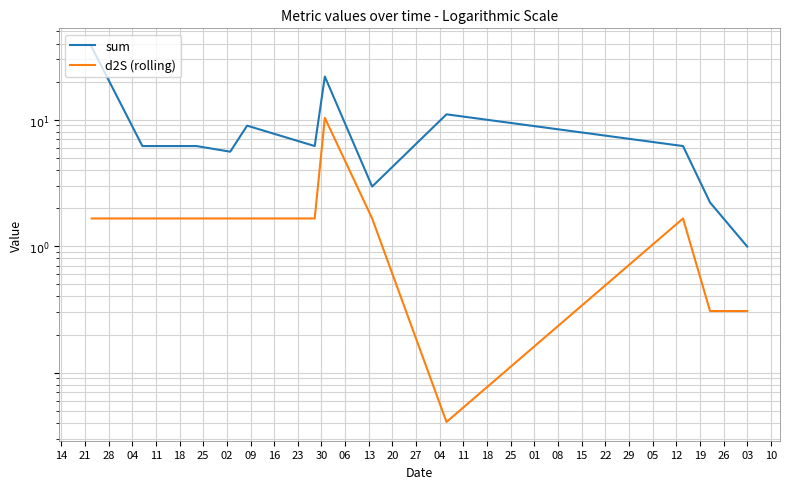

List the series in order of their peak value, lowest first.

d2S (rolling), sum